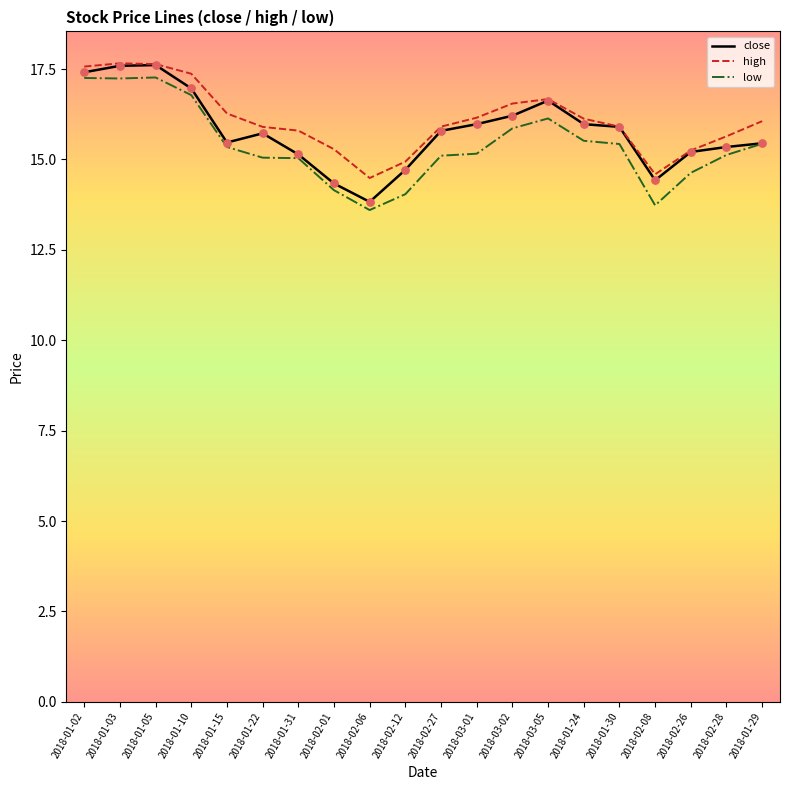

What are all the series names shown in the legend?

close, high, low